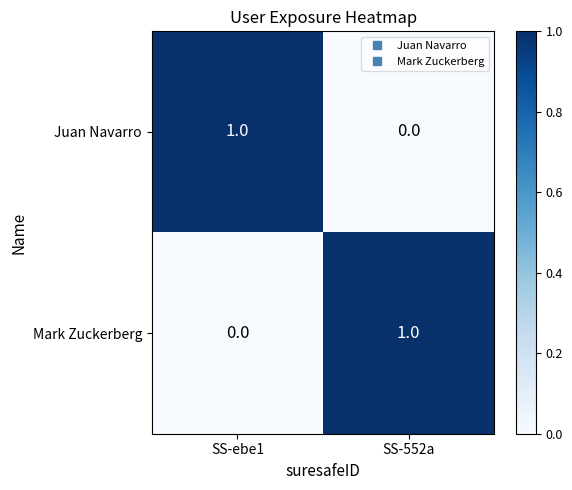

Reading right to left, what are all the values shown in this chart?

Juan Navarro: SS-552a=0	SS-ebe1=1
Mark Zuckerberg: SS-552a=1	SS-ebe1=0